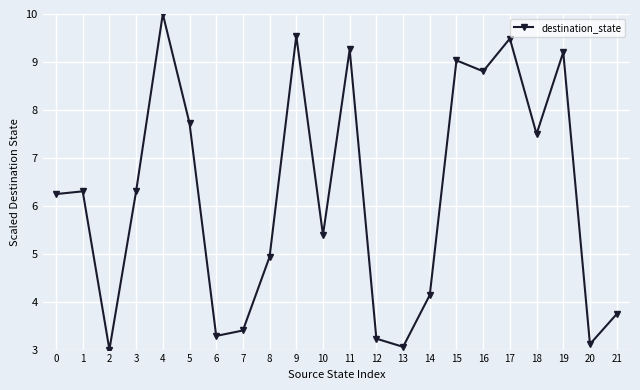

What is the value of the 7th point from the left?

3.3